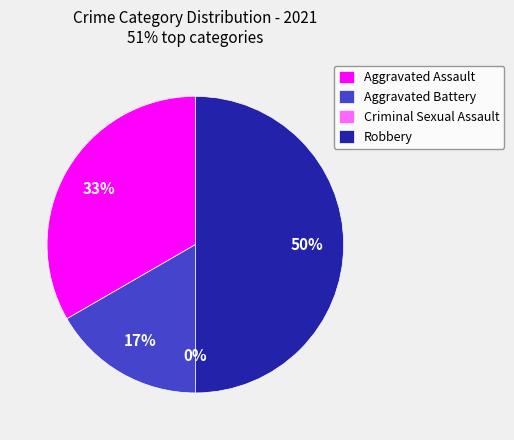

What percentage is the Aggravated Assault slice, to the nearest percent?

33%